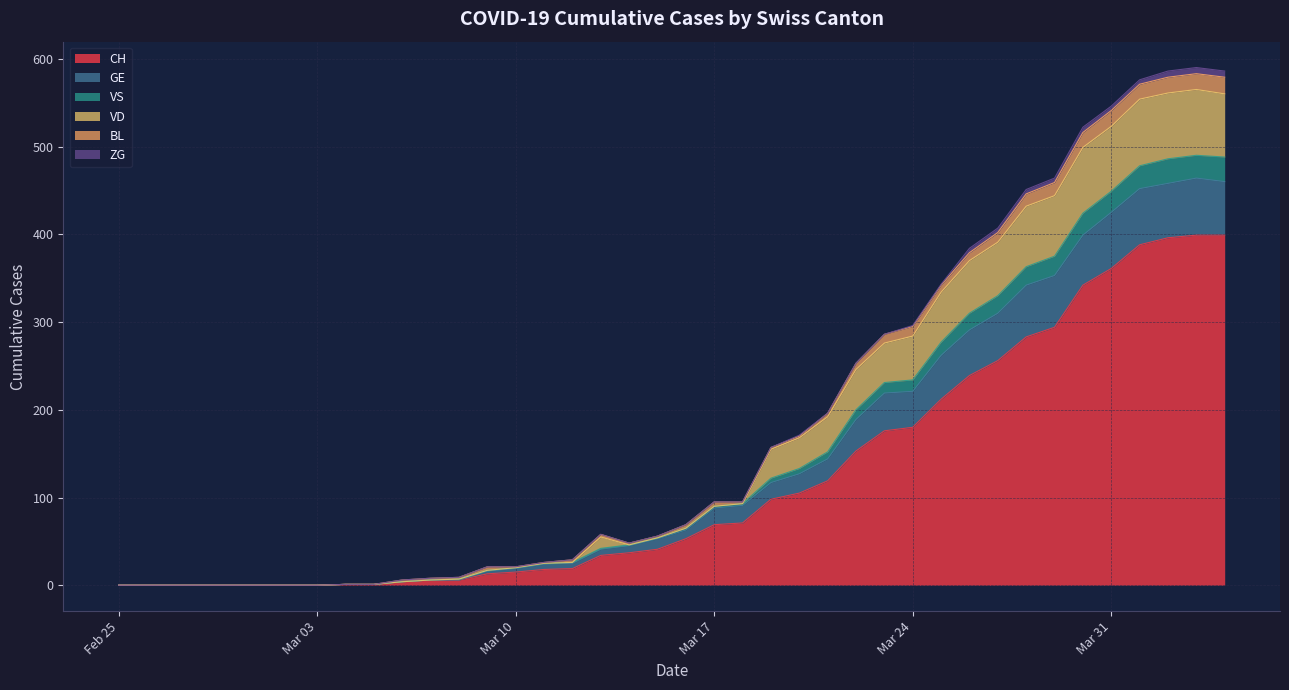

Which series has the largest total across all categories?

CH